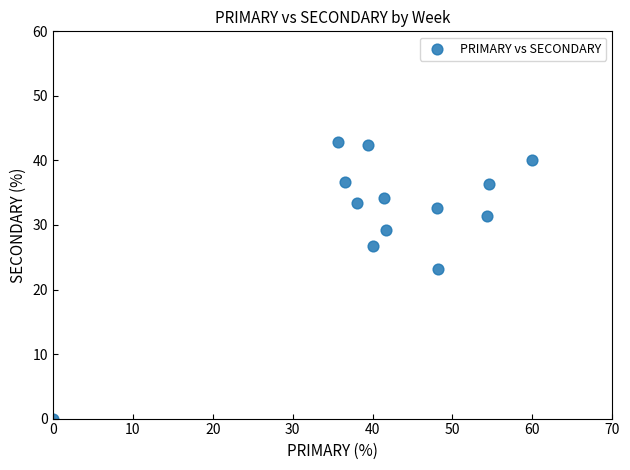

What Y value in the scatter plot is closest to 21?

23.2